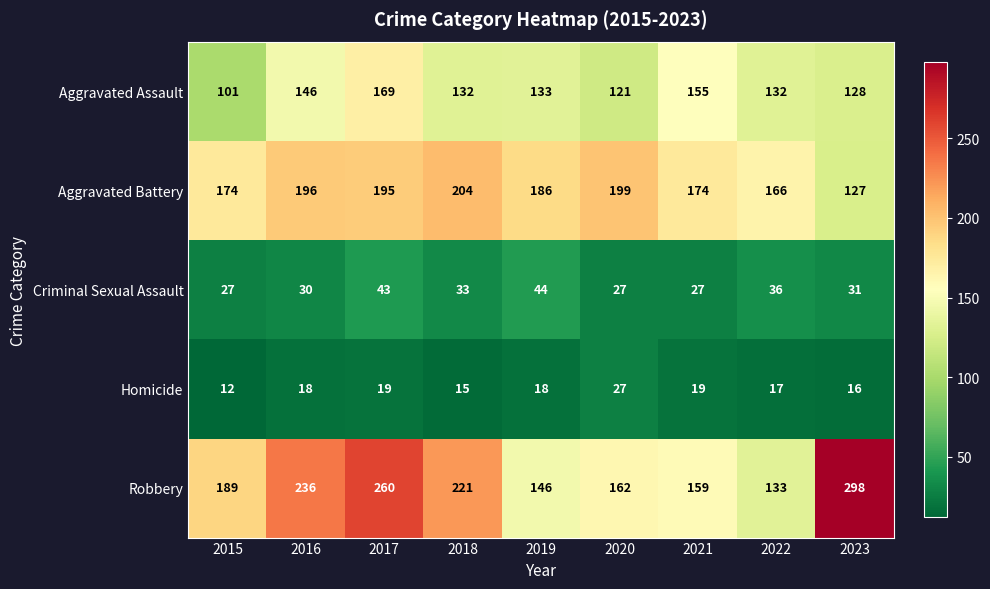

What is the total value across all series at 2019?

527